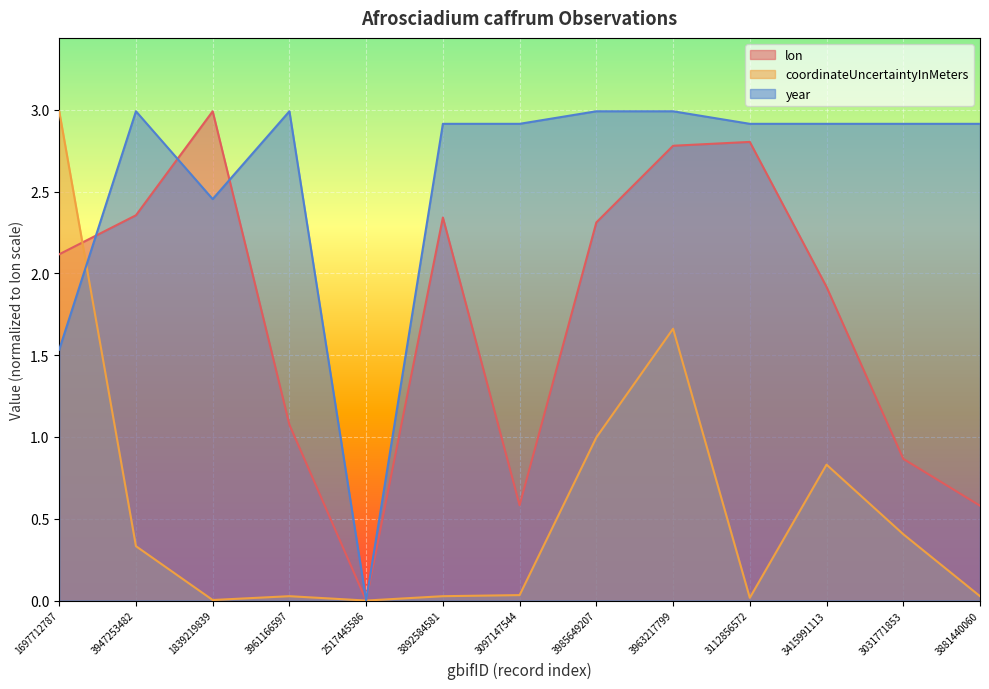

Reading left to right, transcribe all the data shown in this chart.

lon: 1697712787=2.1	3947253482=2.4	1839219839=3.0	3961166597=1.1	2517445586=0.0	3892584581=2.3	3097147544=0.6	3985649207=2.3	3963217799=2.8	3112856572=2.8	3415991113=1.9	3031771853=0.9	3881440060=0.6
coordinateUncertaintyInMeters: 1697712787=3.0	3947253482=0.3	1839219839=0.0	3961166597=0.0	2517445586=0.0	3892584581=0.0	3097147544=0.0	3985649207=1.0	3963217799=1.7	3112856572=0.0	3415991113=0.8	3031771853=0.4	3881440060=0.0
year: 1697712787=1.5	3947253482=3.0	1839219839=2.5	3961166597=3.0	2517445586=0.0	3892584581=2.9	3097147544=2.9	3985649207=3.0	3963217799=3.0	3112856572=2.9	3415991113=2.9	3031771853=2.9	3881440060=2.9